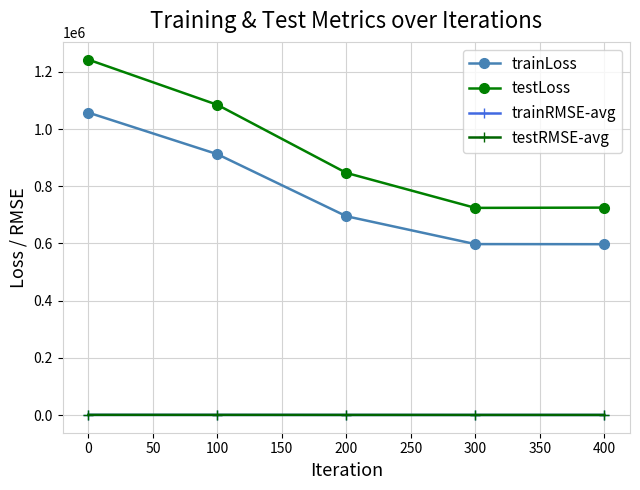

What is the average value of the testLoss series?

924771.7